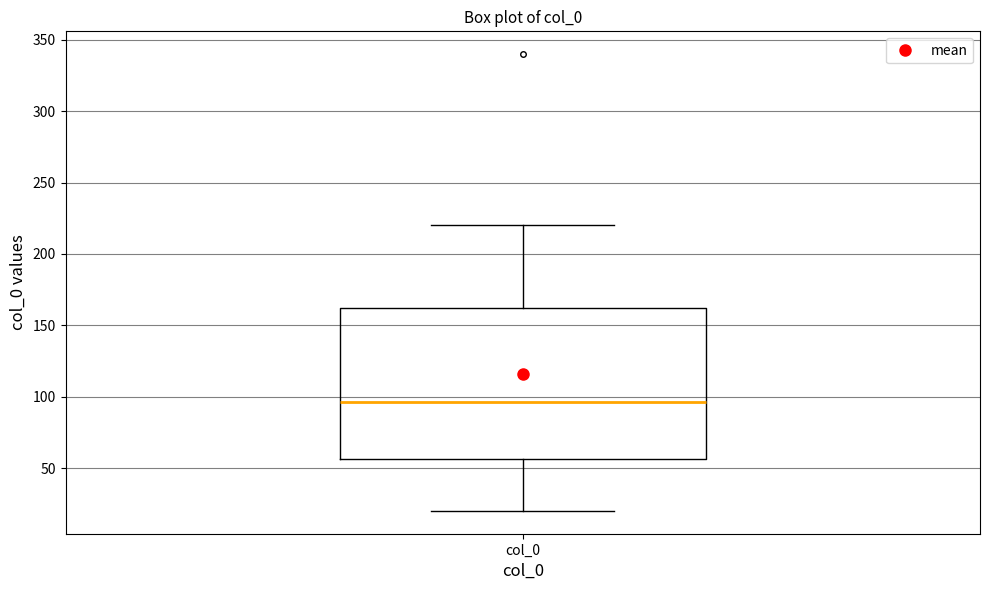

Where is the lower edge of the box for col_0 on the y-axis? The values are not printed on the chart, so give them approximately, as read against the axis.

55